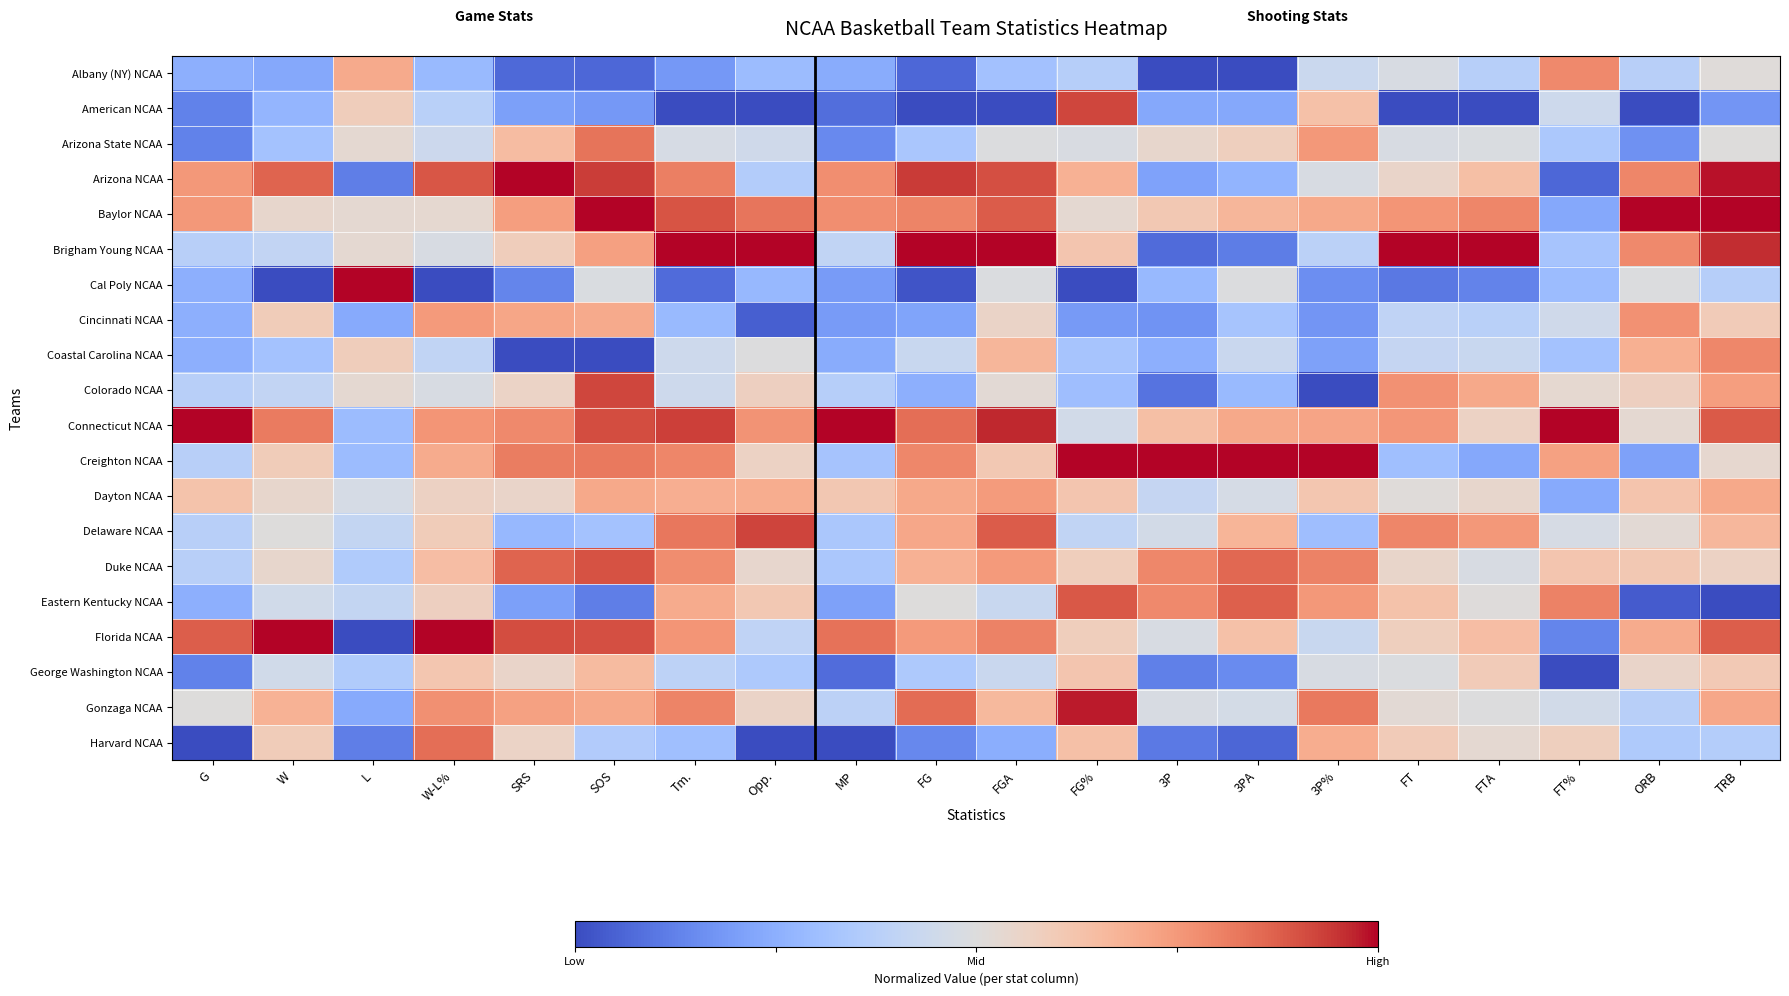

What is the total value across all series at Opp.?

9.7